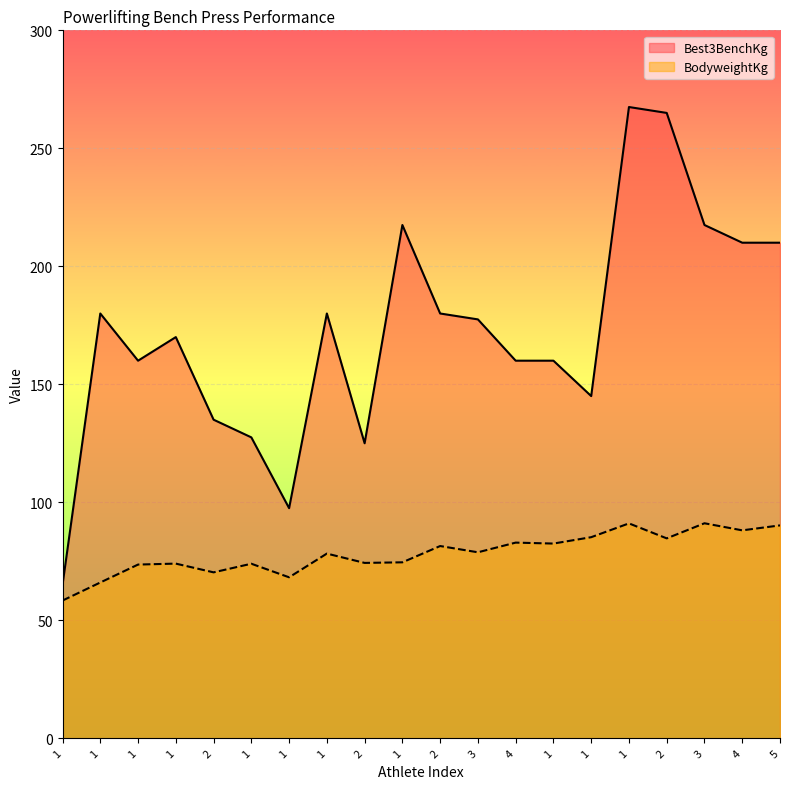

Reading right to left, extract all data points from this chart.

Best3BenchKg: 5=210.0	4=210.0	3=217.5	2=265.0	1=267.5	1=145.0	1=160.0	4=160.0	3=177.5	2=180.0	1=217.5	2=125.0	1=180.0	1=97.5	1=127.5	2=135.0	1=170.0	1=160.0	1=180.0	1=65.0
BodyweightKg: 5=90.2	4=88.1	3=91.1	2=84.7	1=91.0	1=85.2	1=82.5	4=82.9	3=78.8	2=81.5	1=74.5	2=74.3	1=78.2	1=68.2	1=74.0	2=70.3	1=74.0	1=73.6	1=66.0	1=58.4